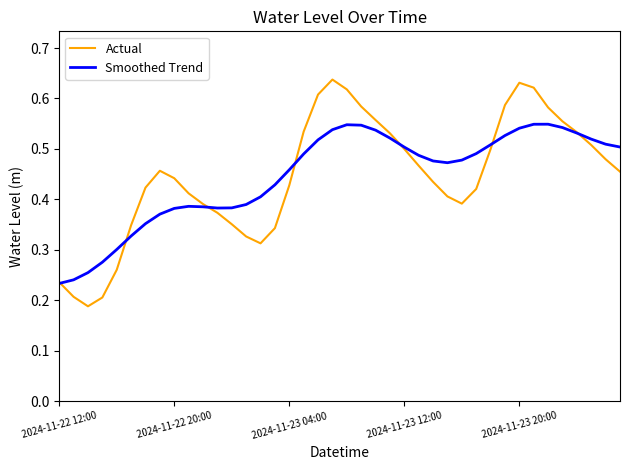

Rank the series by their maximum value, from lowest to highest.

Smoothed Trend, Actual